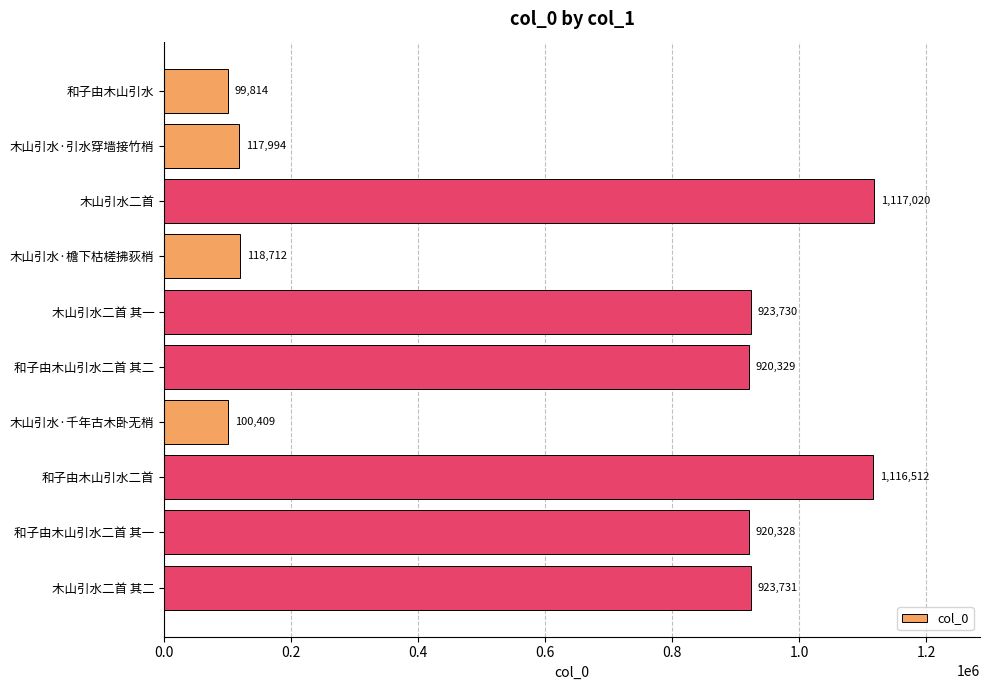

List the labels in order of value, smallest first.

和子由木山引水, 木山引水·千年古木卧无梢, 木山引水·引水穿墙接竹梢, 木山引水·檐下枯槎拂荻梢, 和子由木山引水二首 其一, 和子由木山引水二首 其二, 木山引水二首 其一, 木山引水二首 其二, 和子由木山引水二首, 木山引水二首